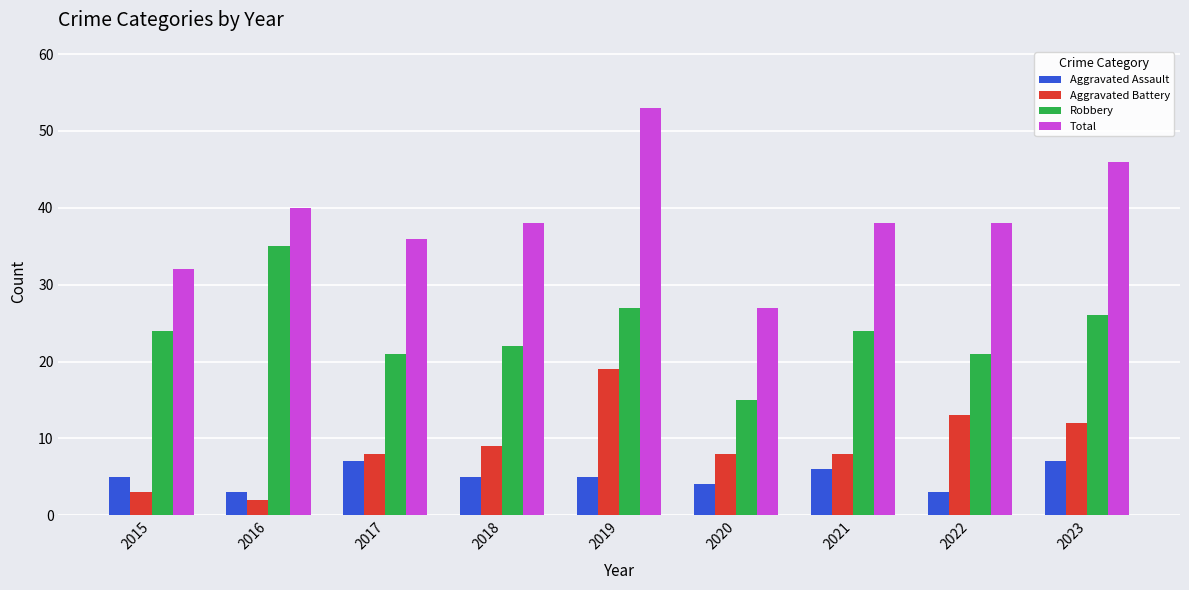

Which series has the widest spread of values?

Total